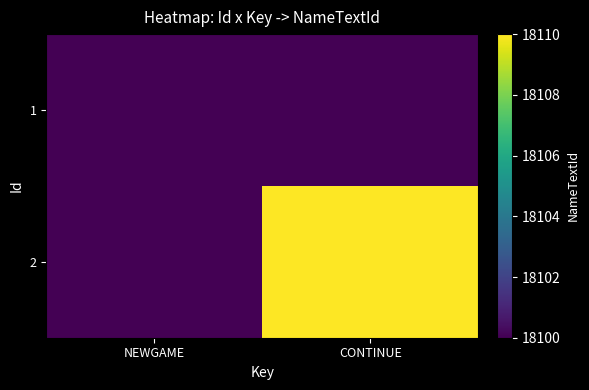

Between NEWGAME and CONTINUE, which series saw the biggest shift?

2